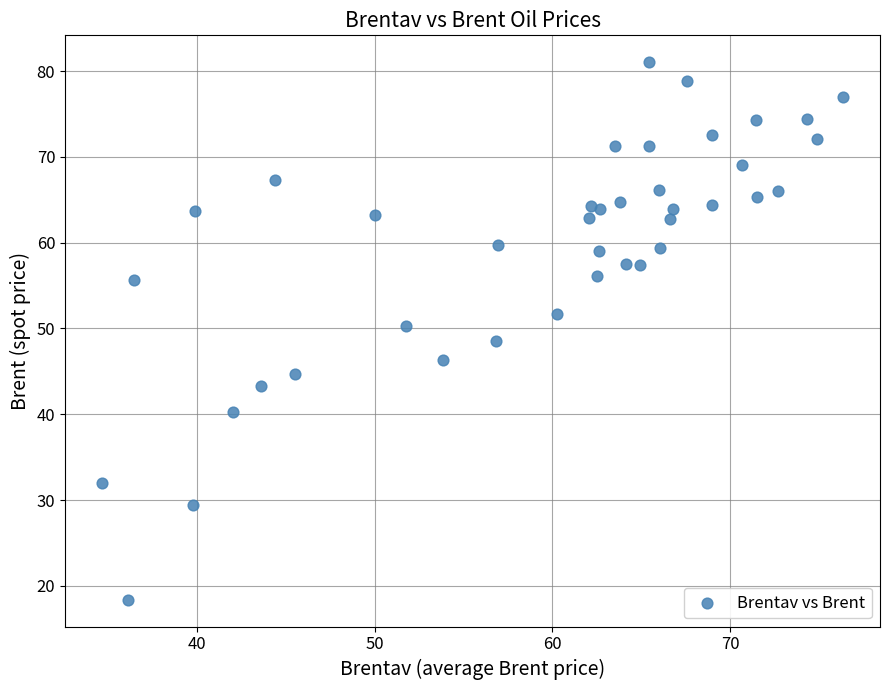

What is the range of X values (max minus min)?

41.7